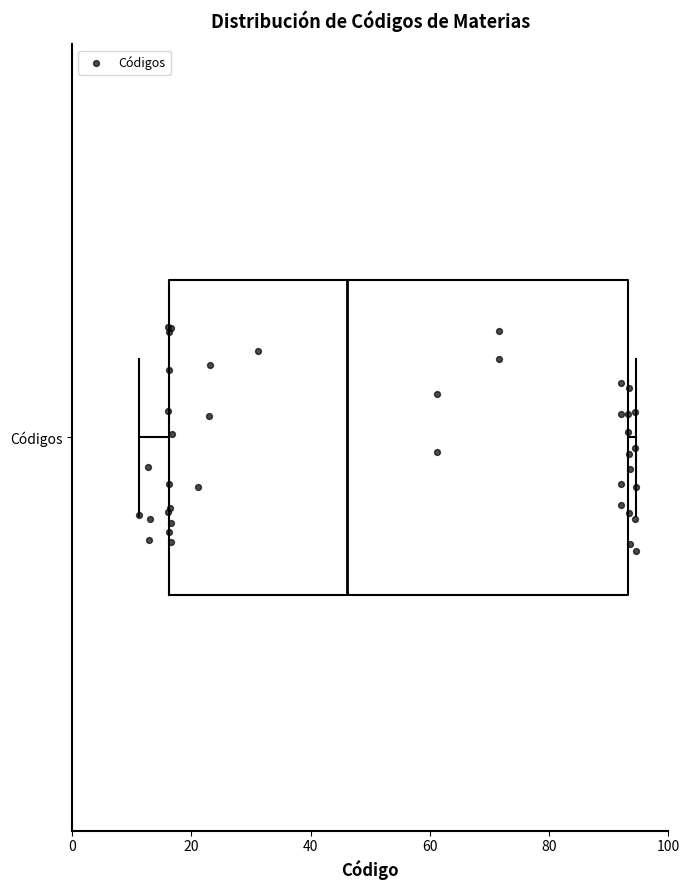

Transcribe this box plot: give where the median line is, the range the box spans, and where the two whiskers end, as read against the x-axis. The values are not printed on the chart, so give them approximately, as read against the axis.

median 46, box 16 to 94, whiskers 12 to 94 (just right of the box's right edge)